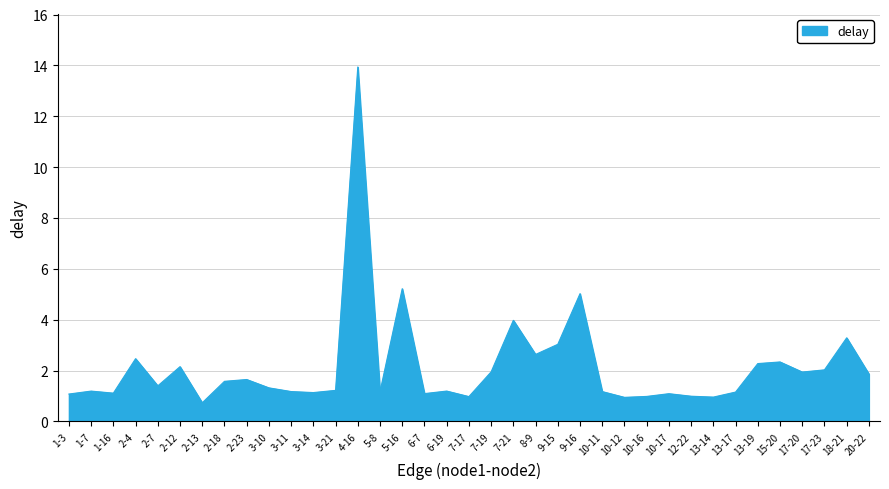

What position from the left is 8-9?

22